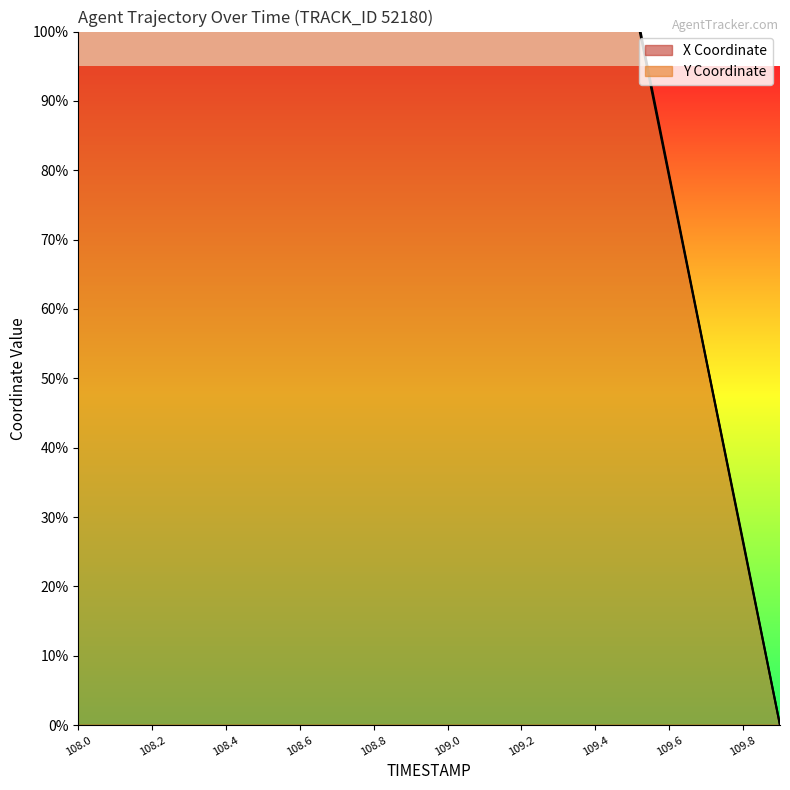

At which category is the sum across all series the highest?

108.0